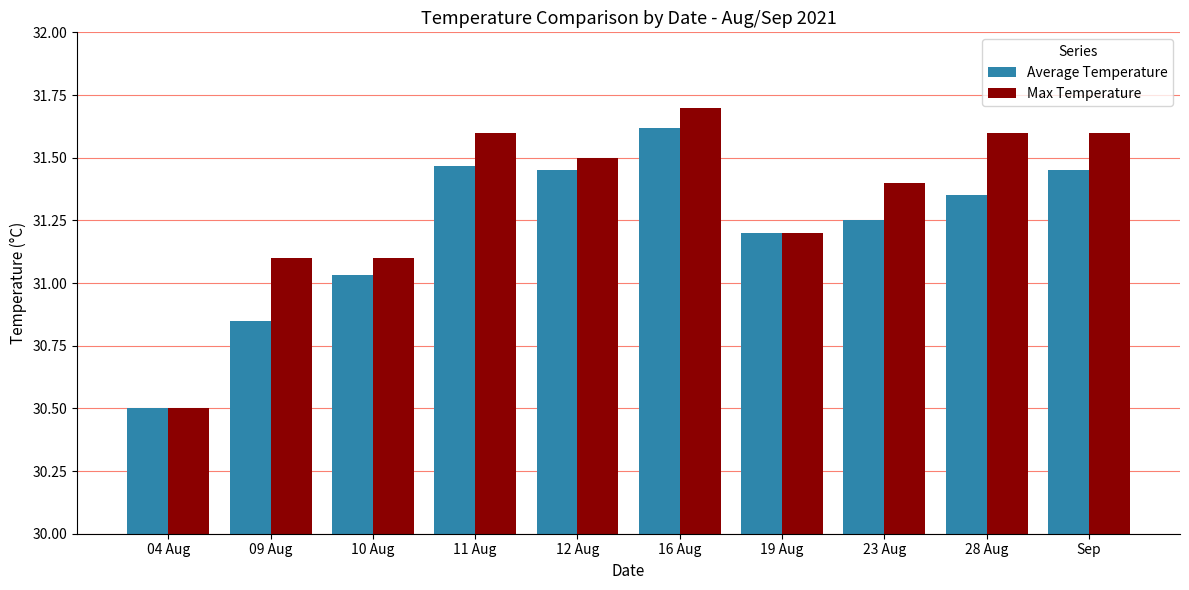

True or false: Max Temperature has a value of 15.2 at 10 Aug.

False